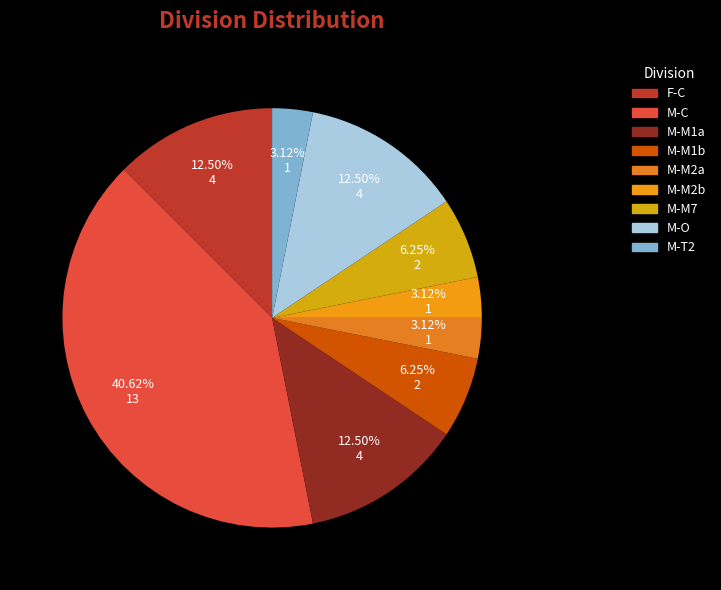

What percentage is the M-T2 slice, to the nearest percent?

3%